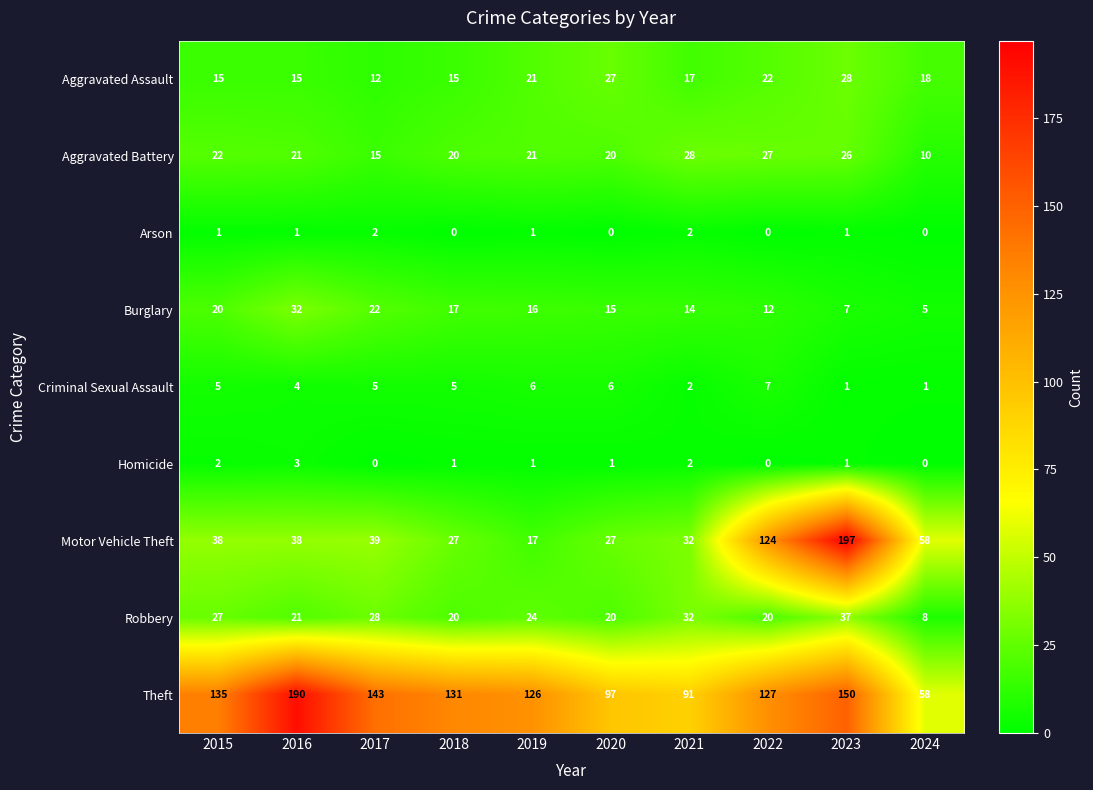

Count the Criminal Sexual Assault values in the range 2 to 6.

7